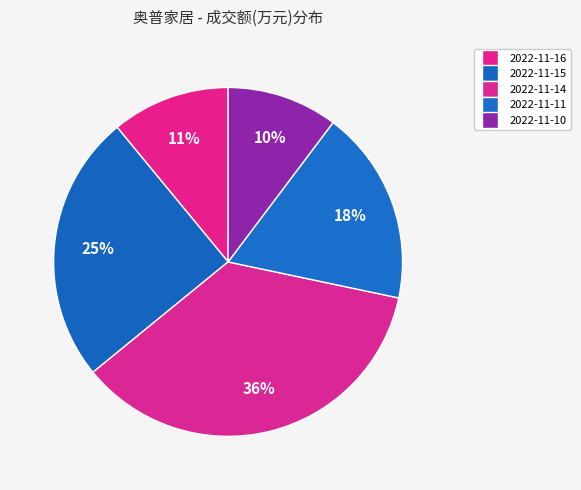

How many segments does this pie chart have?

5